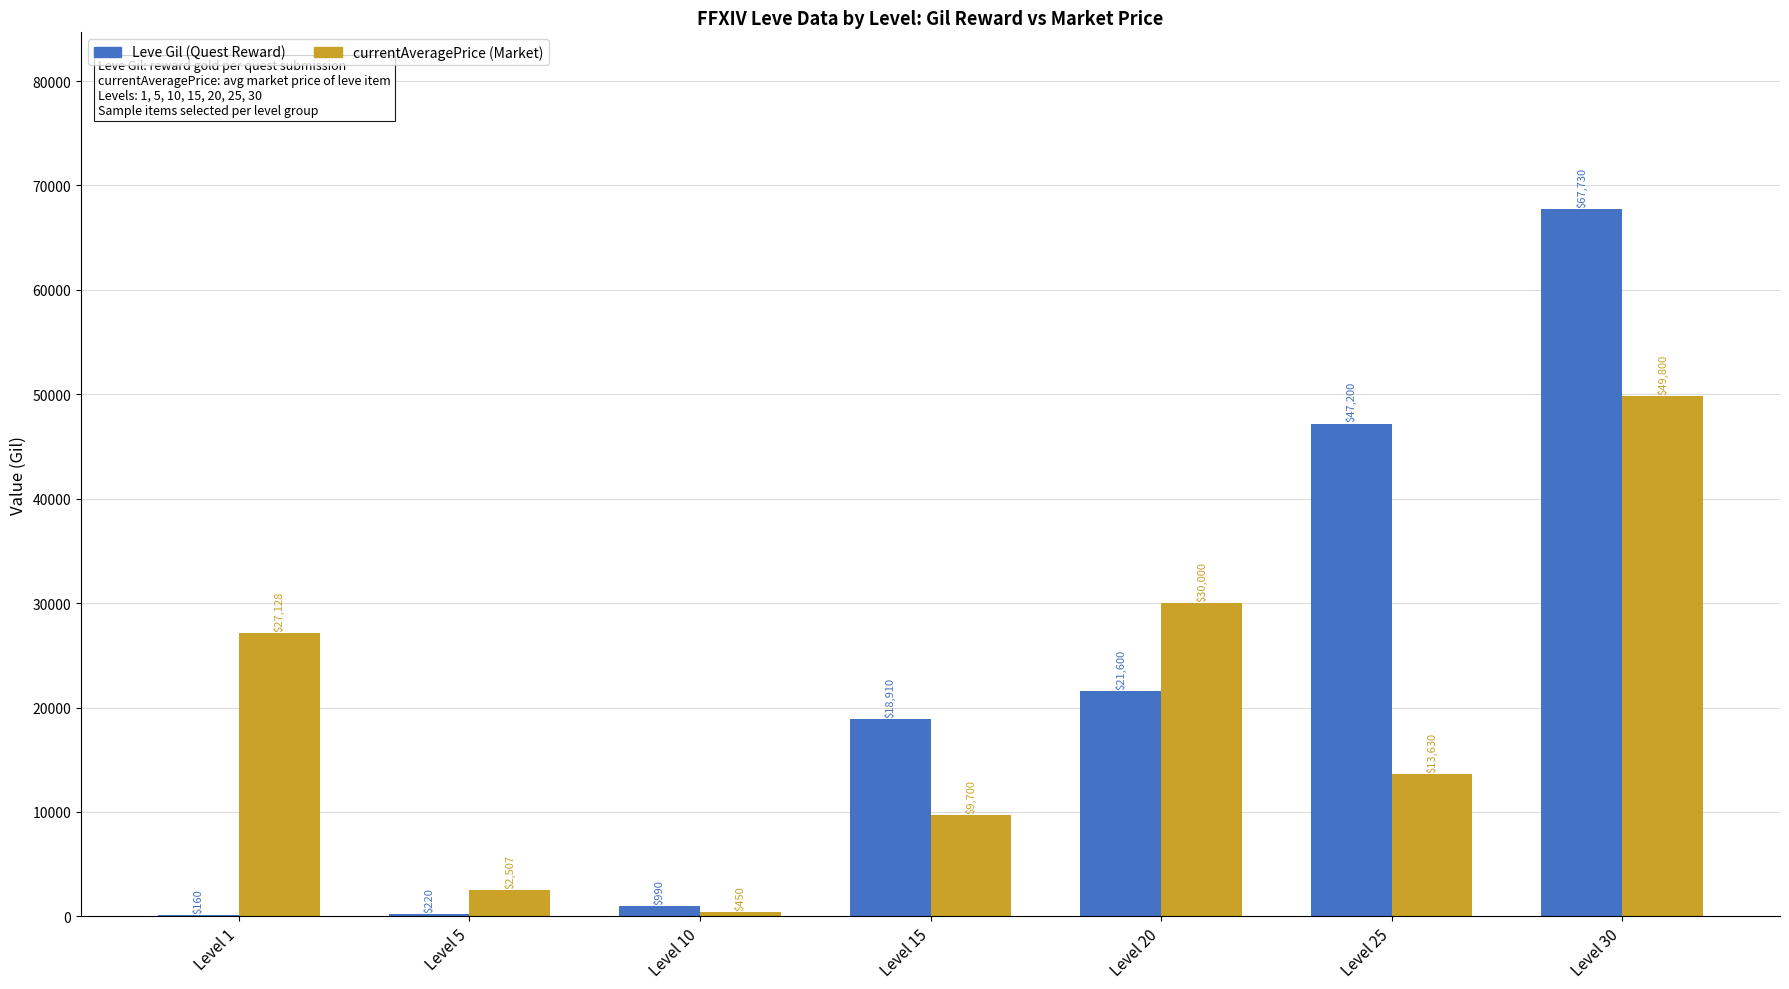

At which category does the chart reach its peak across all series?

Level 30